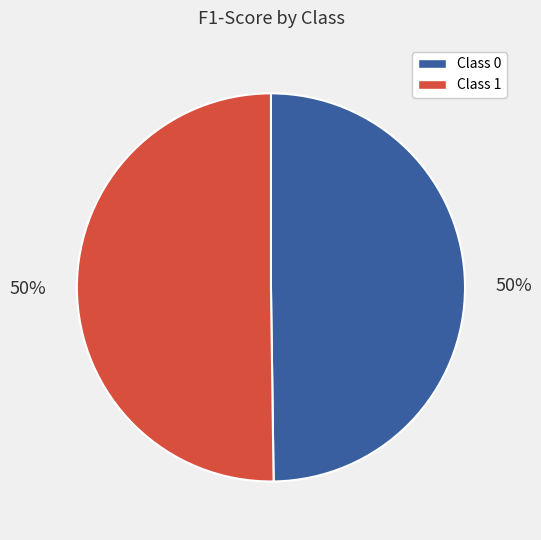

Do Class 0 and Class 1 together represent more than half of the pie?

Yes